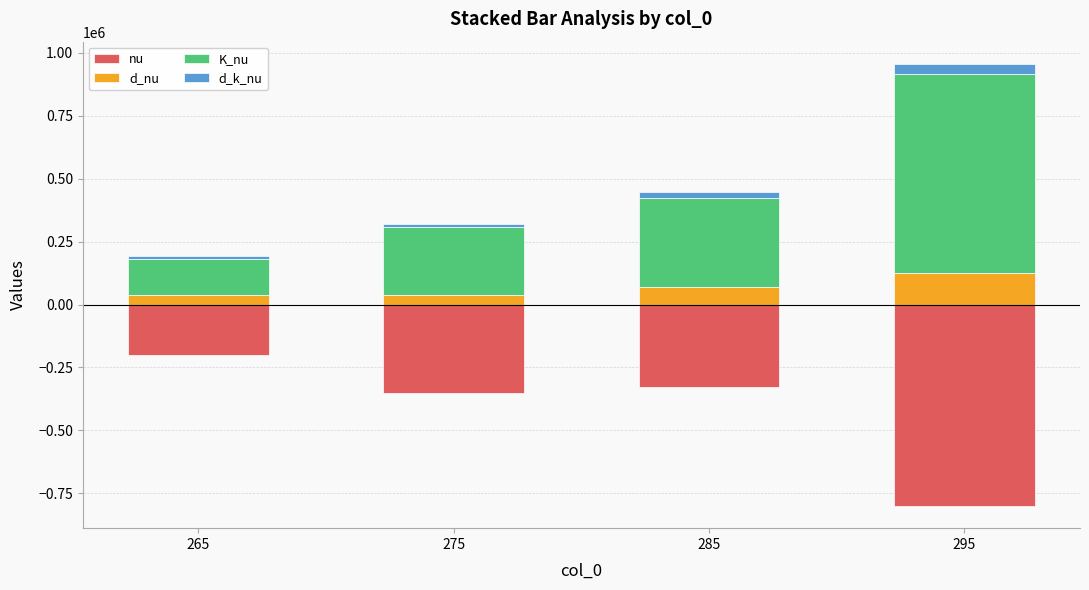

Where is nu nearest to the value -500473?

275